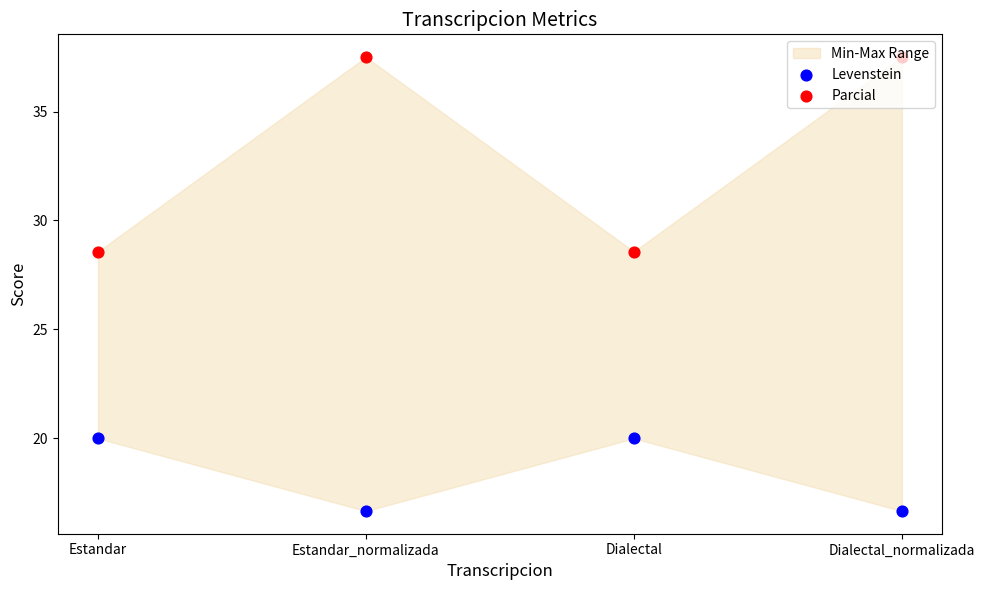

Is the value of Parcial at Dialectal greater than the value of Levenstein at Estandar_normalizada?

Yes